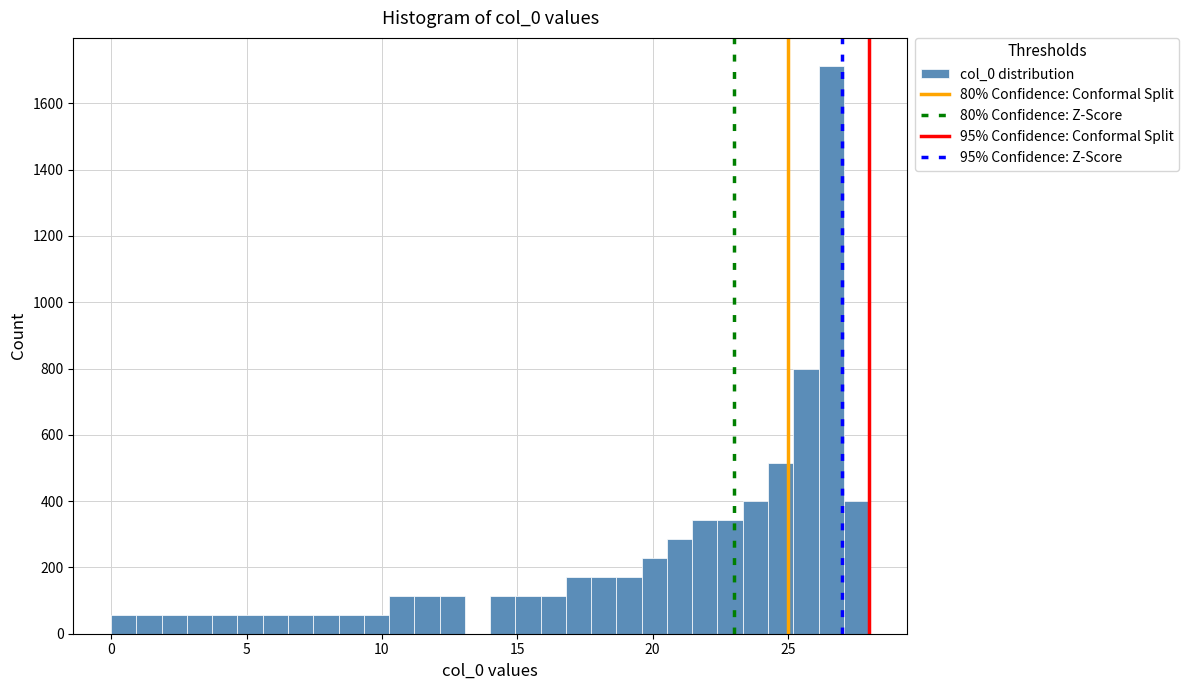

Read against the x-axis, roughly where is the centre of the tallest bar?

26.5